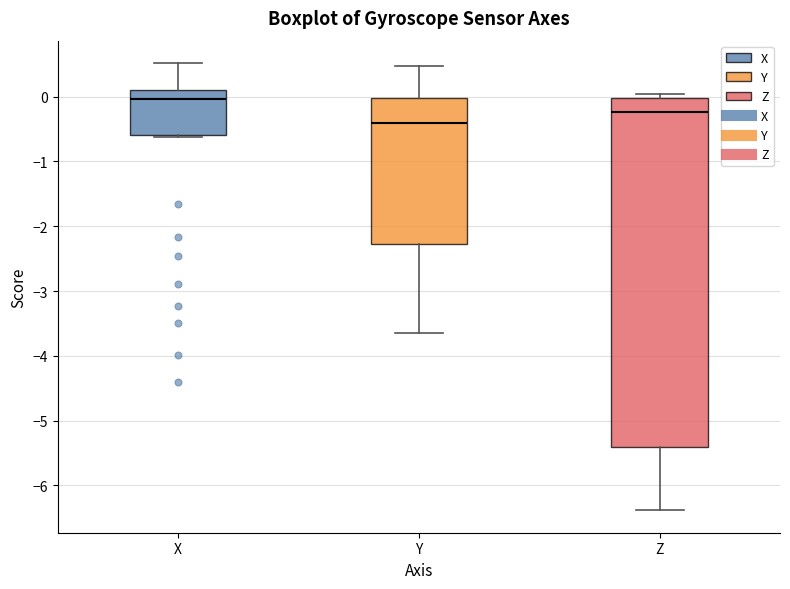

Reading left to right, transcribe this box plot: for each box, give where its median line is, the range the box spans, and where its two whiskers end, as read against the y-axis. The values are not printed on the chart, so give them approximately, as read against the axis.

X: median 0.0, box -0.6 to 0.1, whiskers -0.6 (just below the box's lower edge) to 0.5
Y: median -0.4, box -2.3 to 0.0, whiskers -3.7 to 0.5
Z: median -0.2, box -5.4 to 0.0, whiskers -6.4 to 0.0 (just above the box's upper edge)